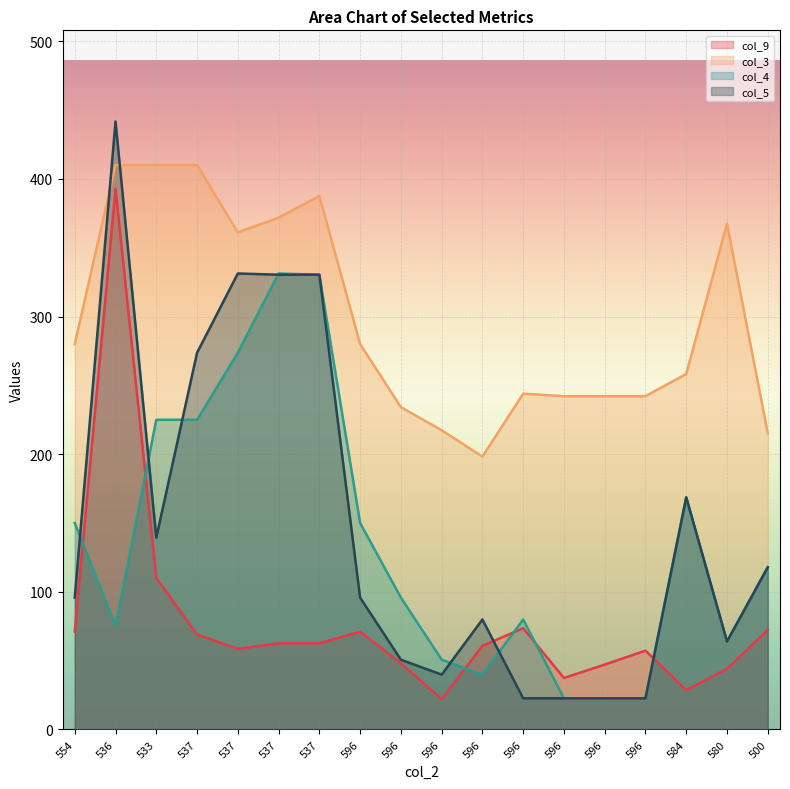

What is the difference between the second highest and minimum values in the col_9 series?

88.0